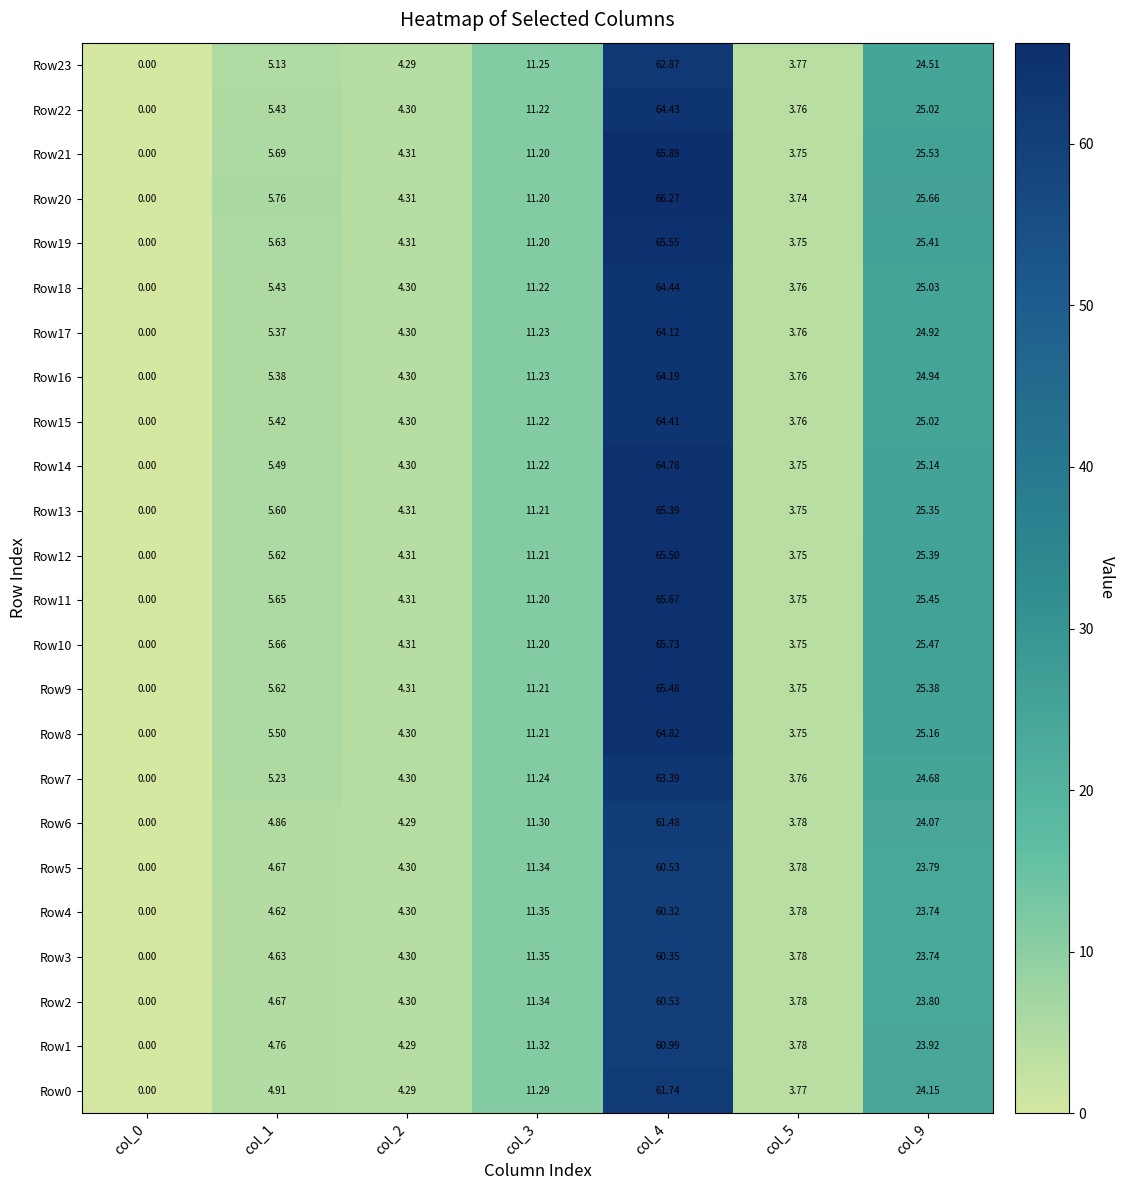

Is the value of Row15 at col_4 greater than the value of Row2 at col_5?

Yes